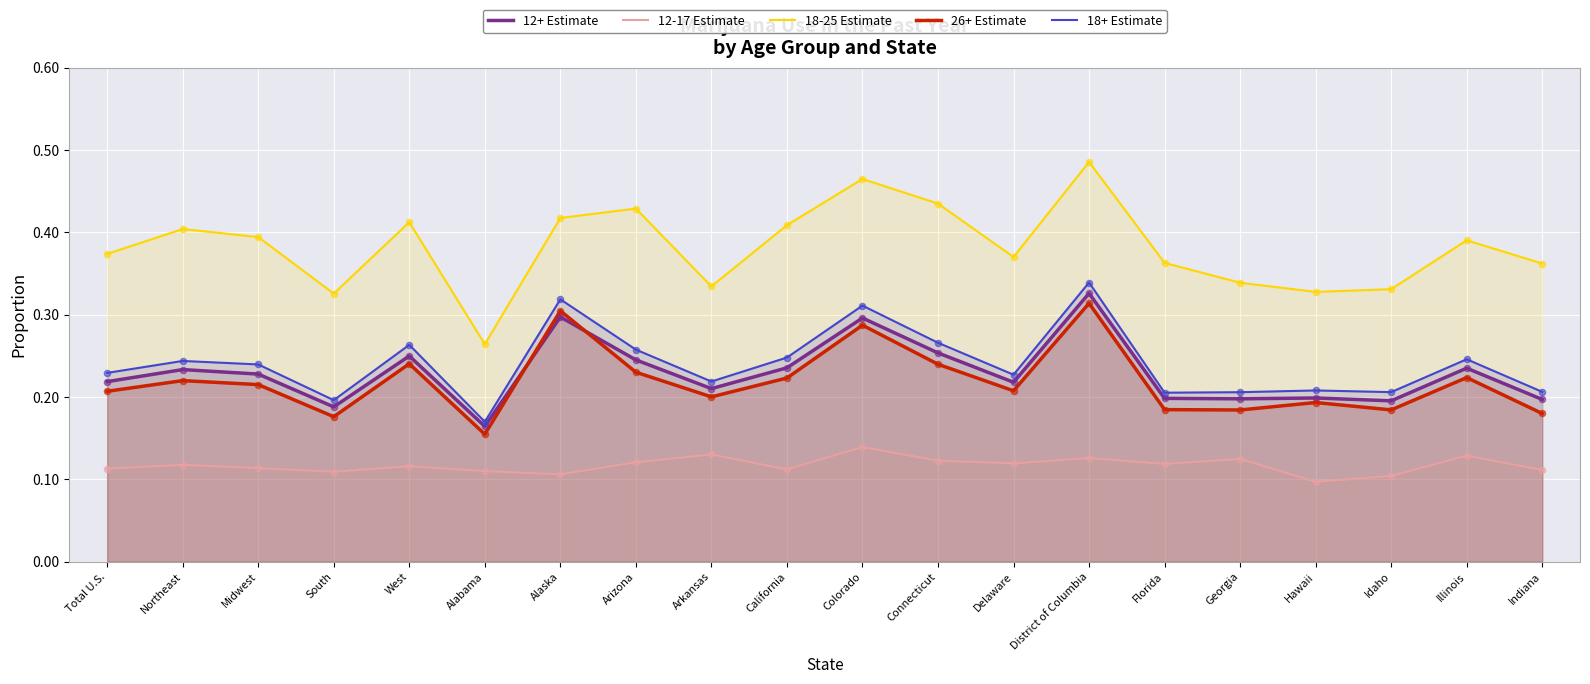

At which category is the sum across all series the highest?

District of Columbia